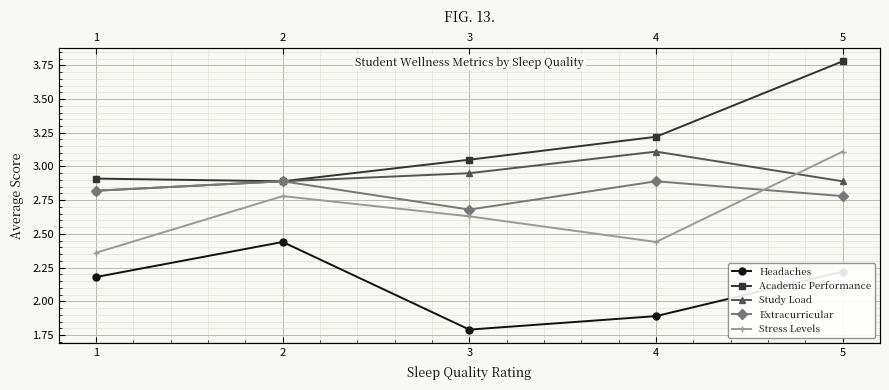

True or false: Study Load and Headaches cross at least once.

False